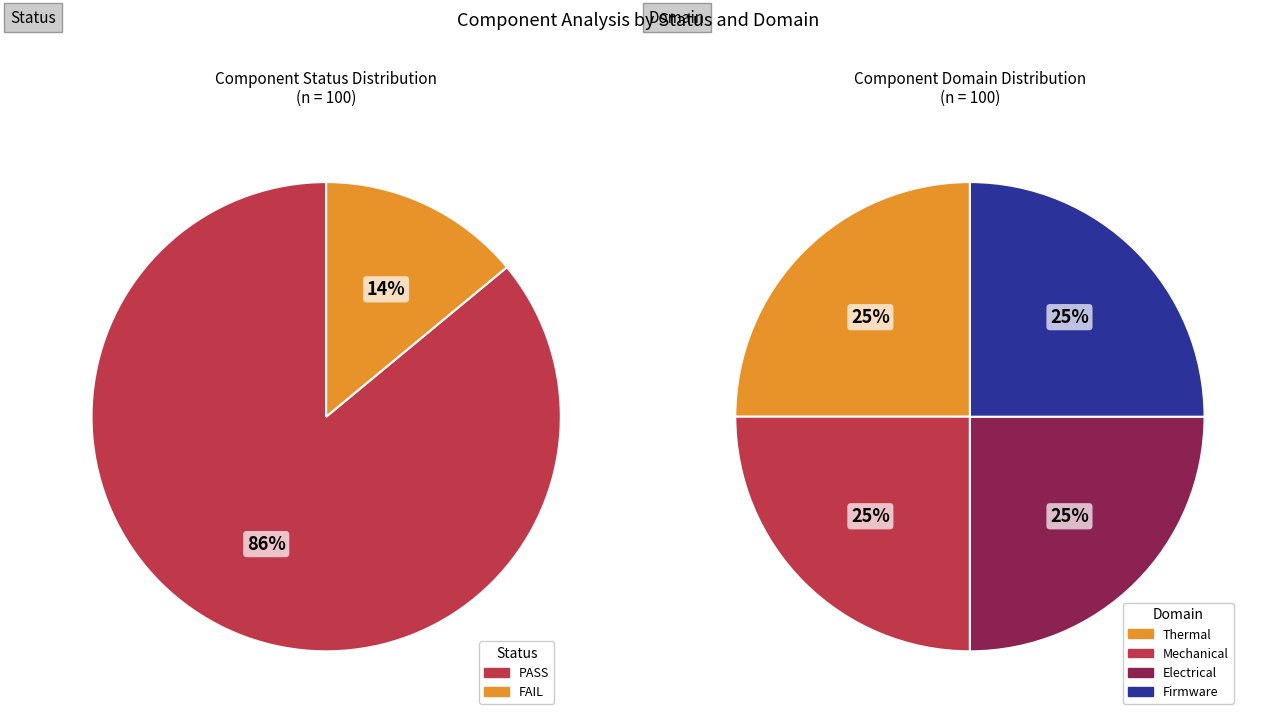

The FAIL slice represents 19% of the pie. True or false?

False